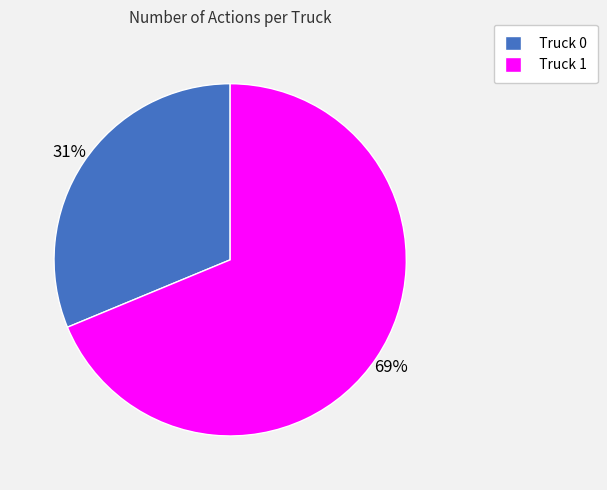

To the nearest percent, what is the combined percentage of Truck 0 and Truck 1?

100%